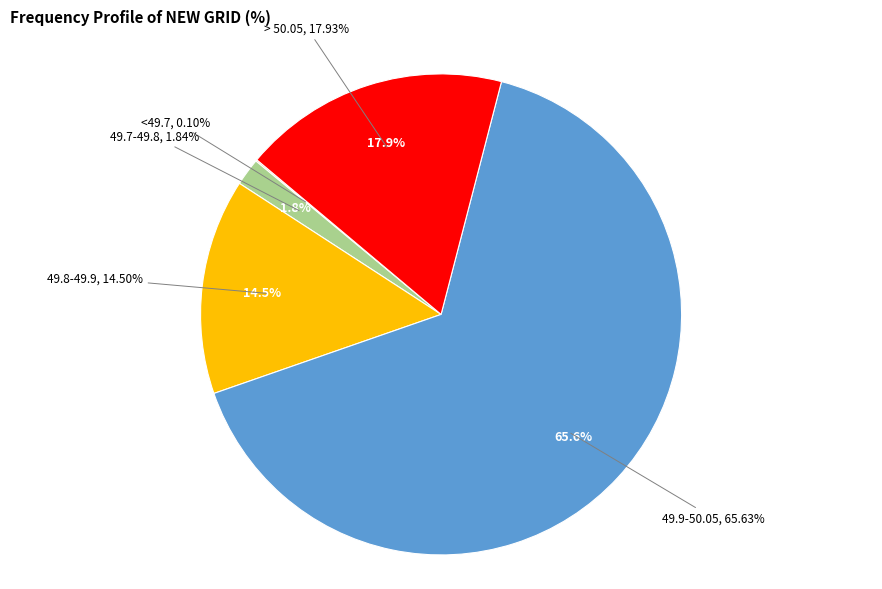

What percentage do <49.2 and <49.7 together represent?

0.1%